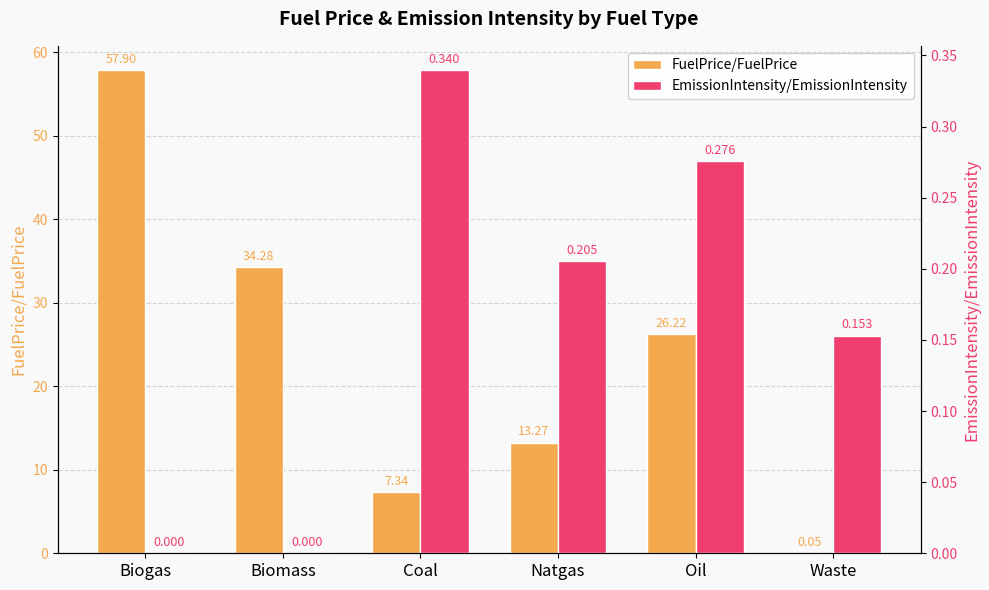

List the series in order of their overall mean, highest first.

FuelPrice/FuelPrice, EmissionIntensity/EmissionIntensity